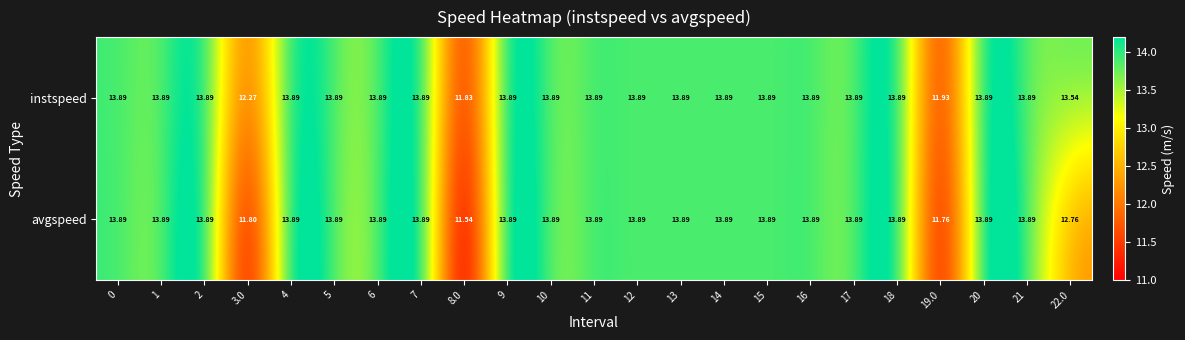

Which series has the widest spread of values?

avgspeed